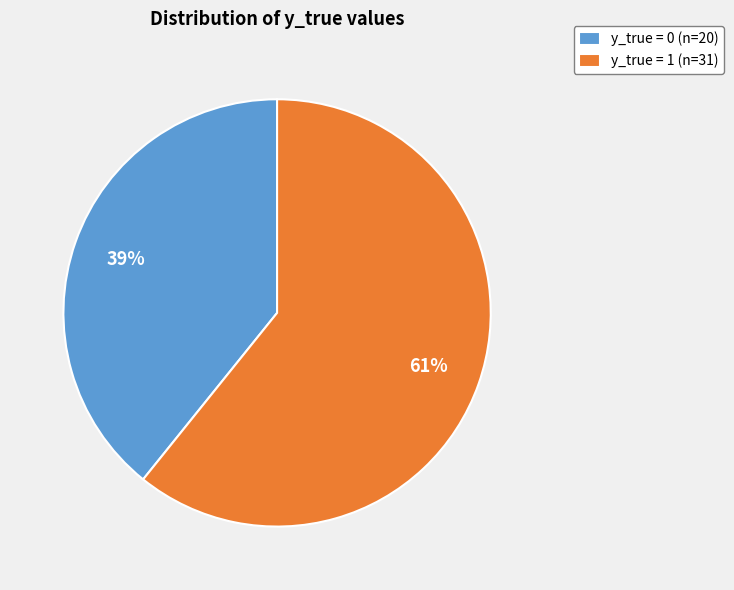

Which category accounts for the majority?

y_true = 1 (n=31)